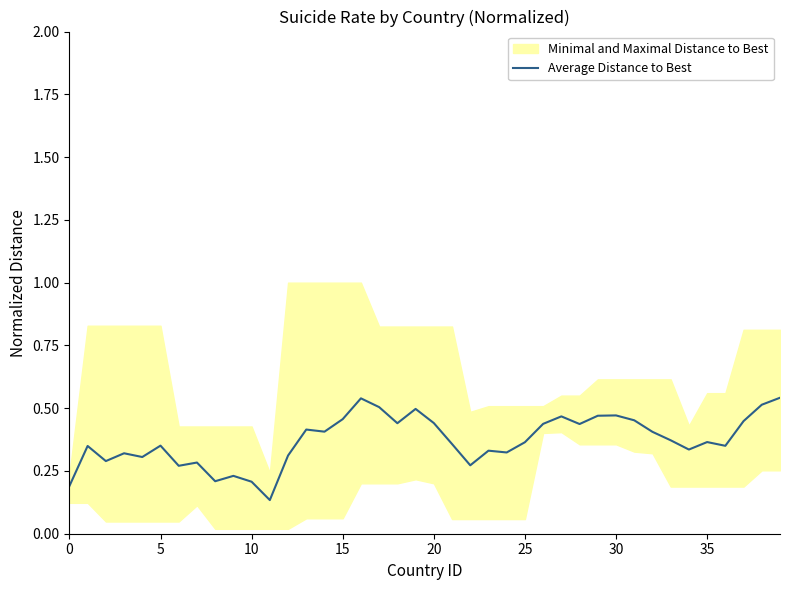

True or false: Average Distance to Best has a value of 0.2 at 0.

True